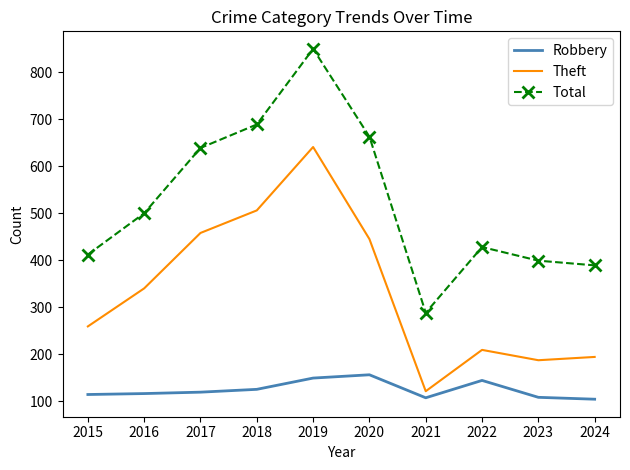

What is the average value of the Theft series?

336